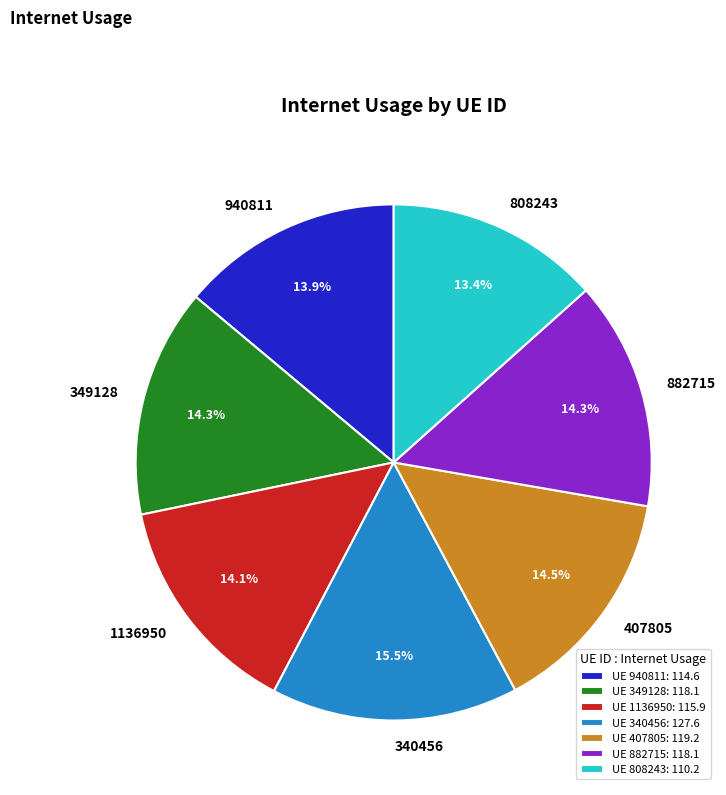

Is 940811 the majority of the pie?

No